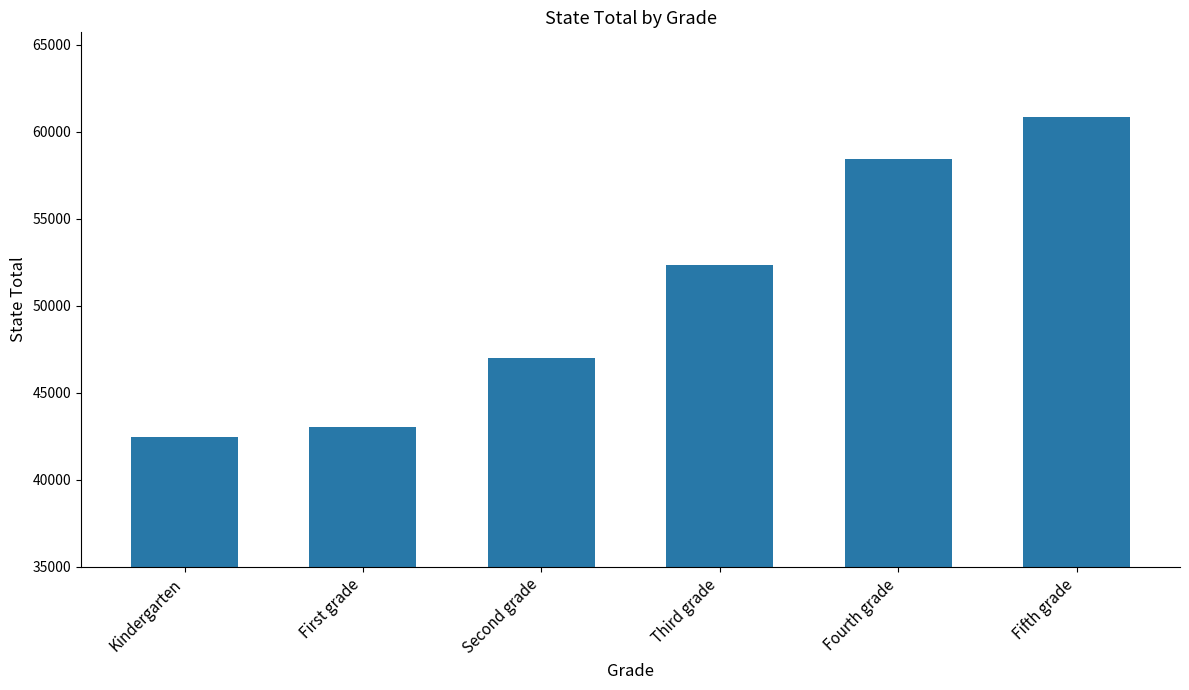

List the labels in order of value, smallest first.

Kindergarten, First grade, Second grade, Third grade, Fourth grade, Fifth grade